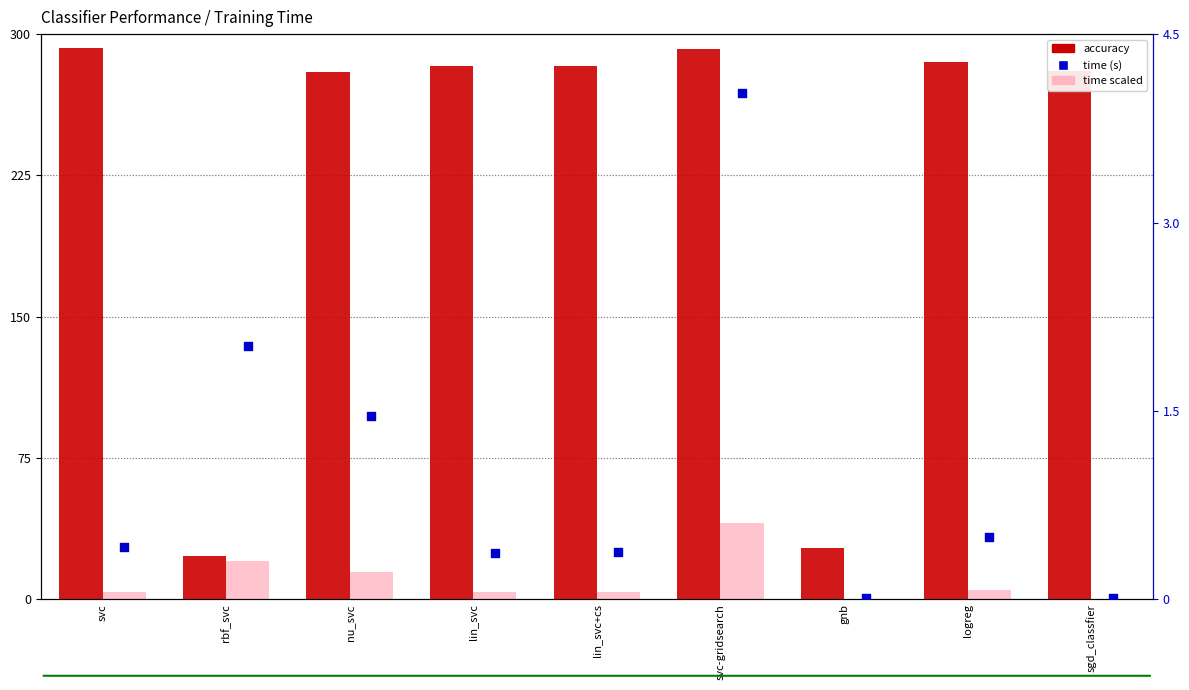

Which series has the largest total across all categories?

accuracy